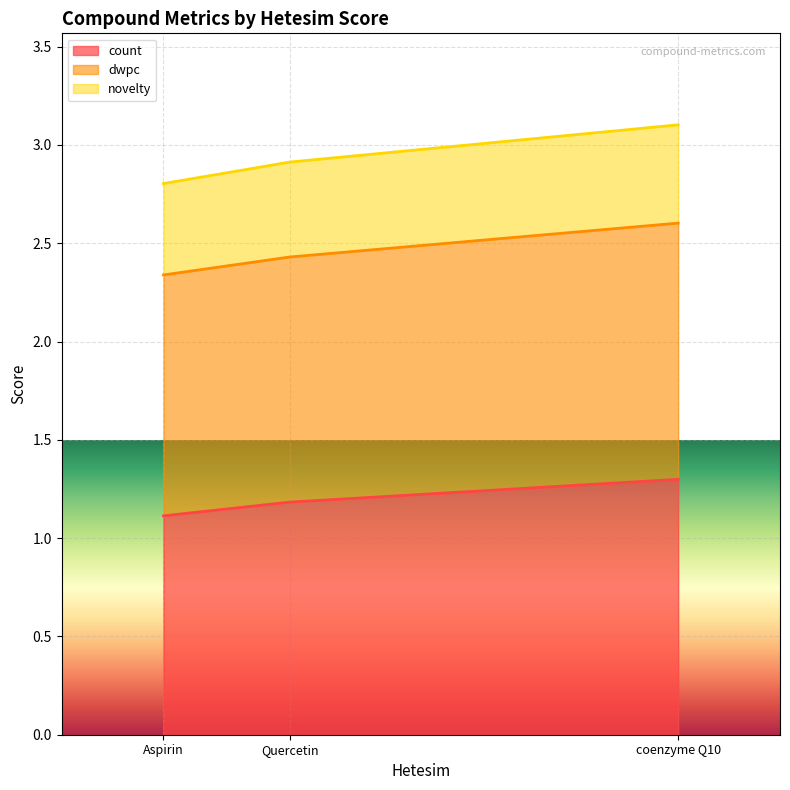

What is the value of the count point at the 1st from the left?

1.1